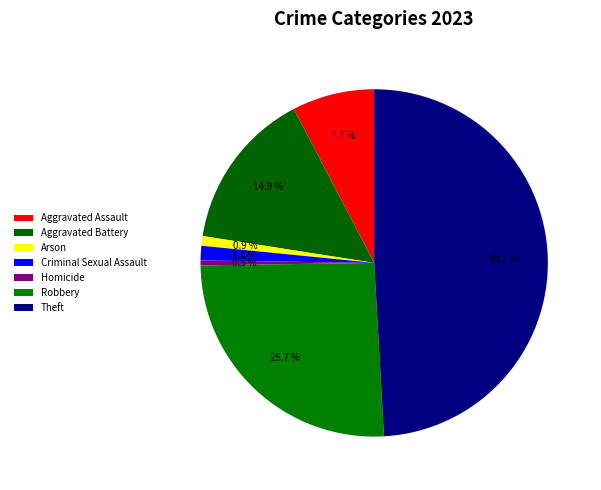

Is it true that Homicide is 8% of the pie?

False